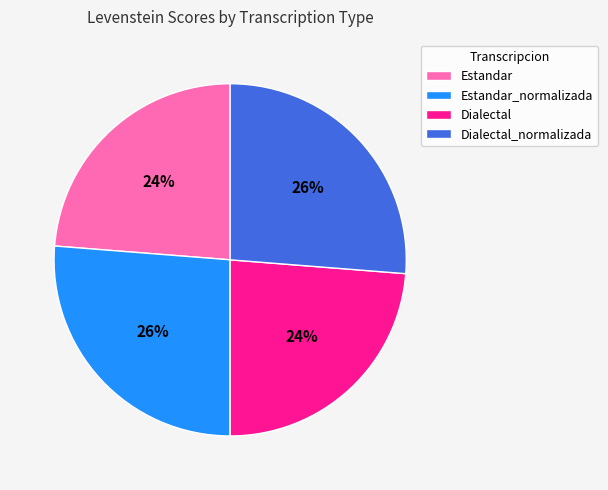

Is there any slice that represents more than half of the pie?

No